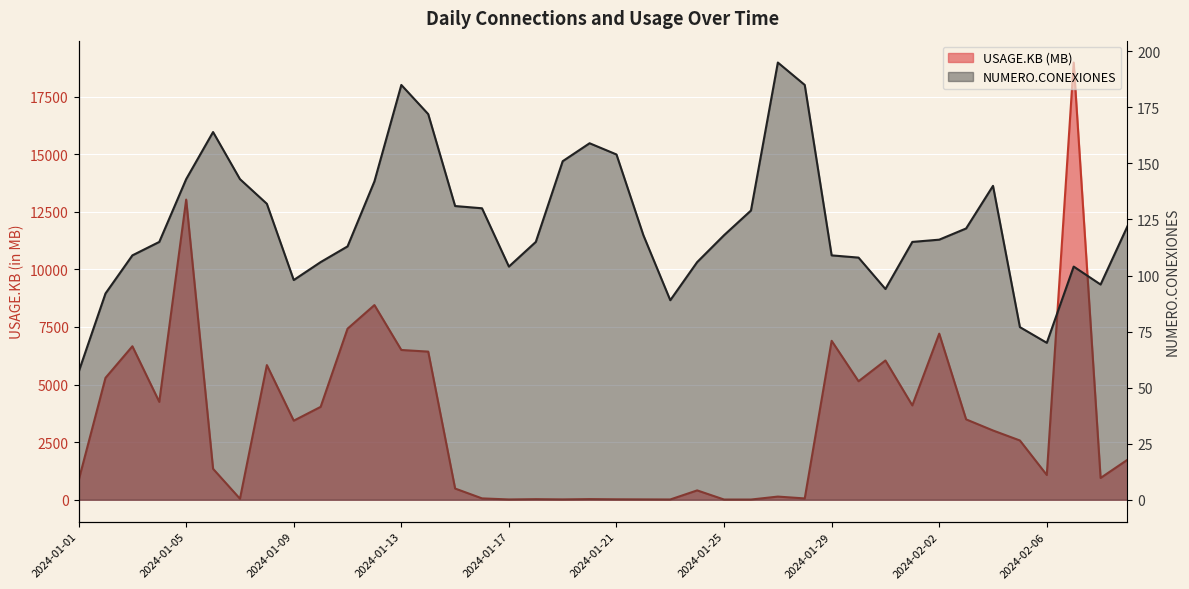

Is it true that USAGE.KB equals 3432.8 at 2024-01-09?

True